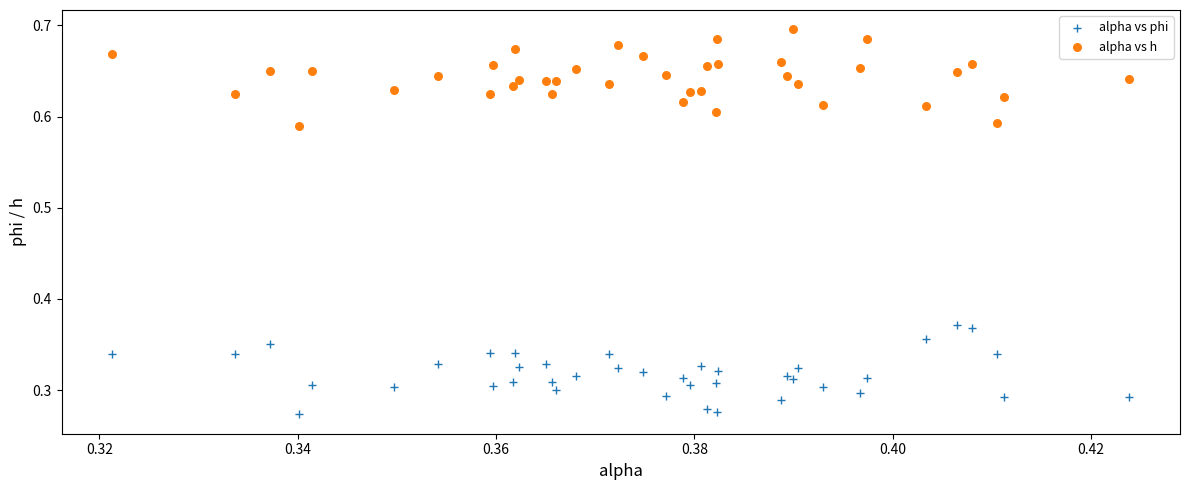

Which series contains the lowest Y value?

alpha vs phi